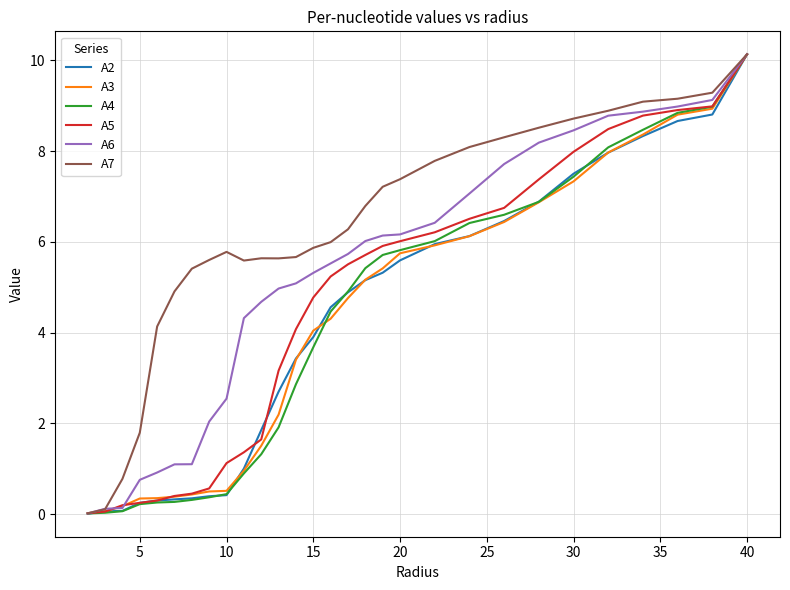

Which series has the largest total across all categories?

A7